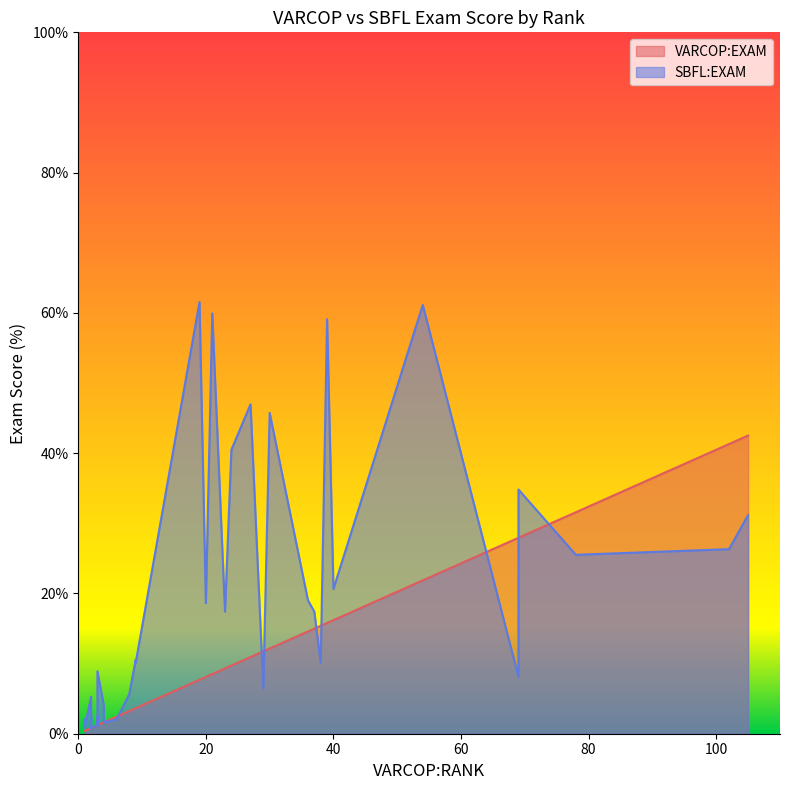

How many intersections are there between VARCOP:EXAM and SBFL:EXAM?

9